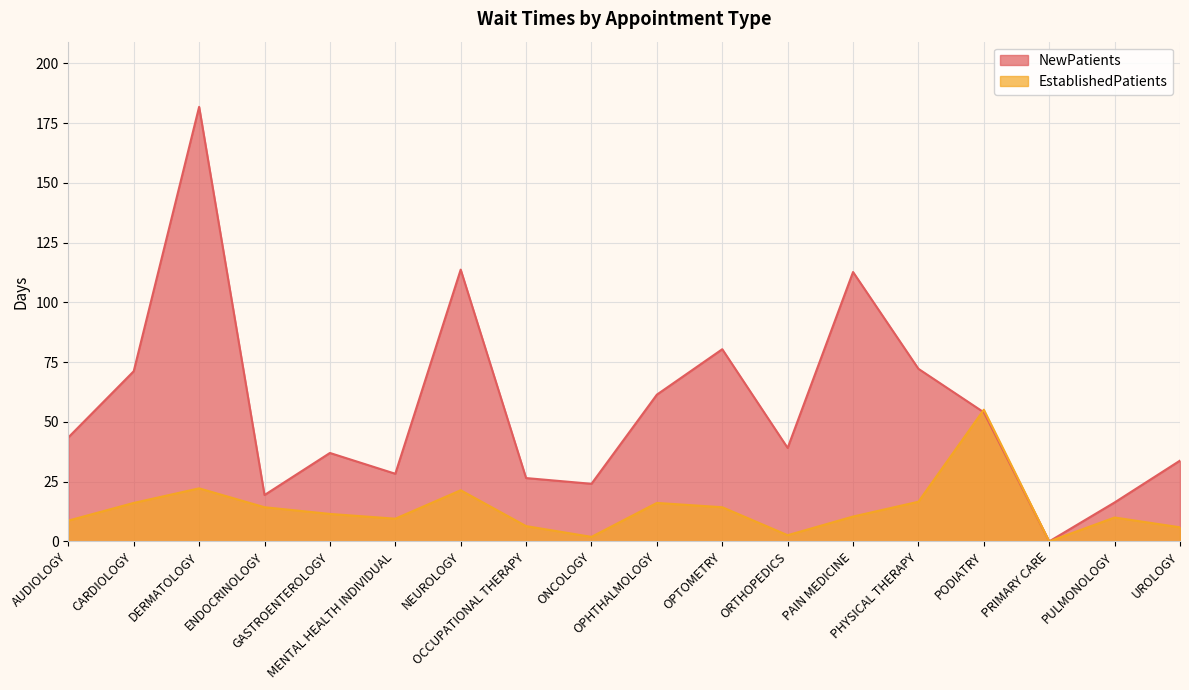

Read the NewPatients value at ENDOCRINOLOGY.

19.4